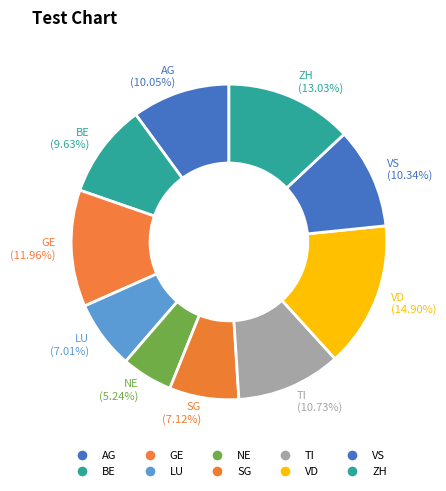

What portion of the pie excludes VD?

85.1%